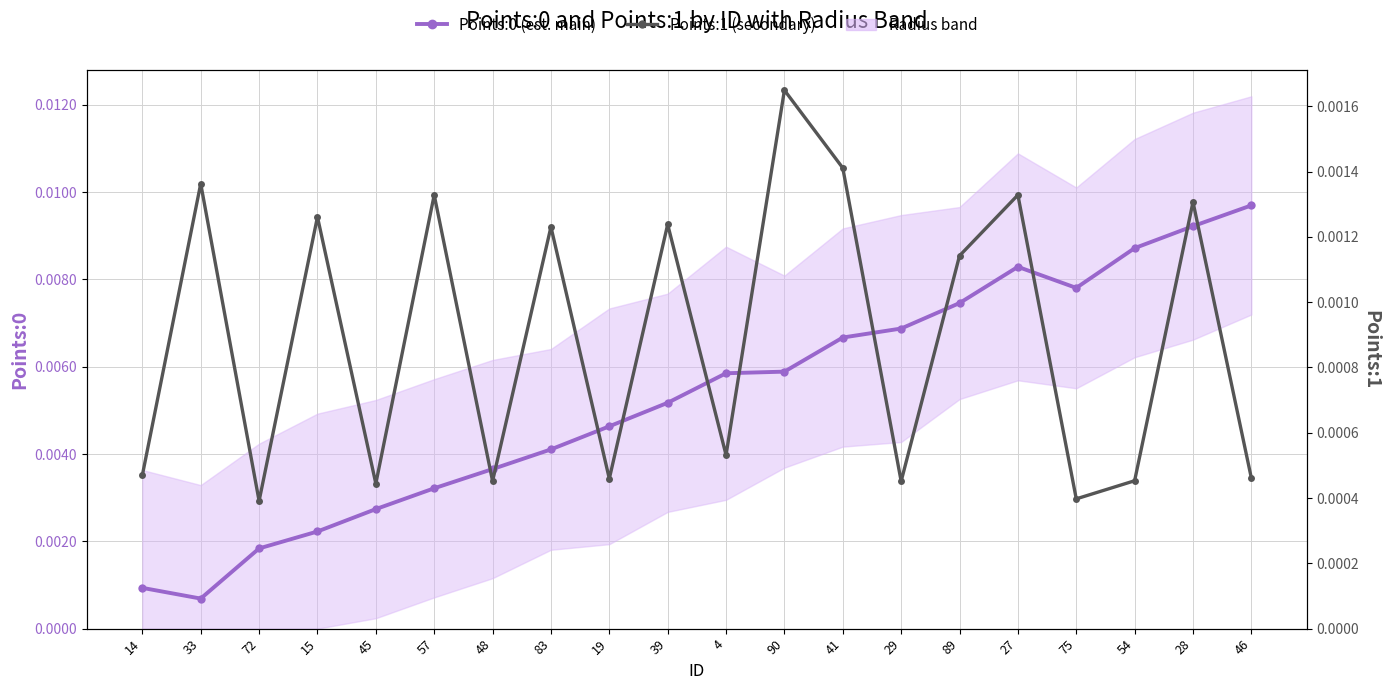

At which label does Points:0 (est. main) reach its minimum?

33